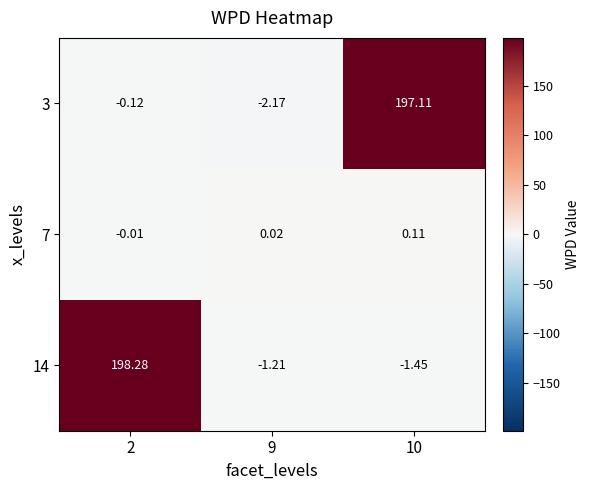

Is the value of 7 at 10 greater than the value of 3 at 2?

Yes